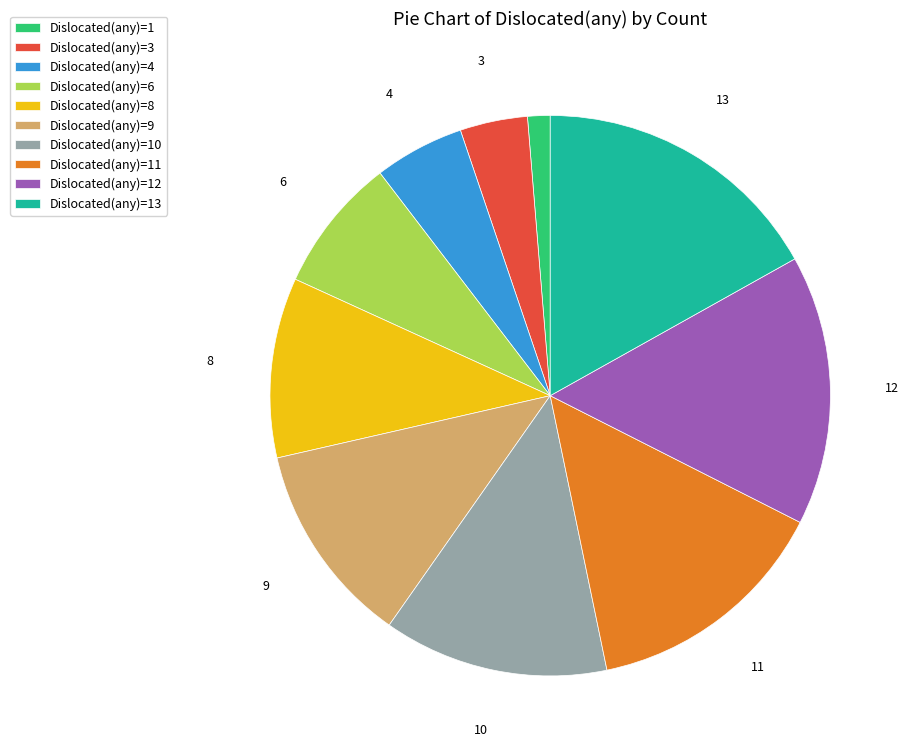

Is there any slice that represents more than half of the pie?

No